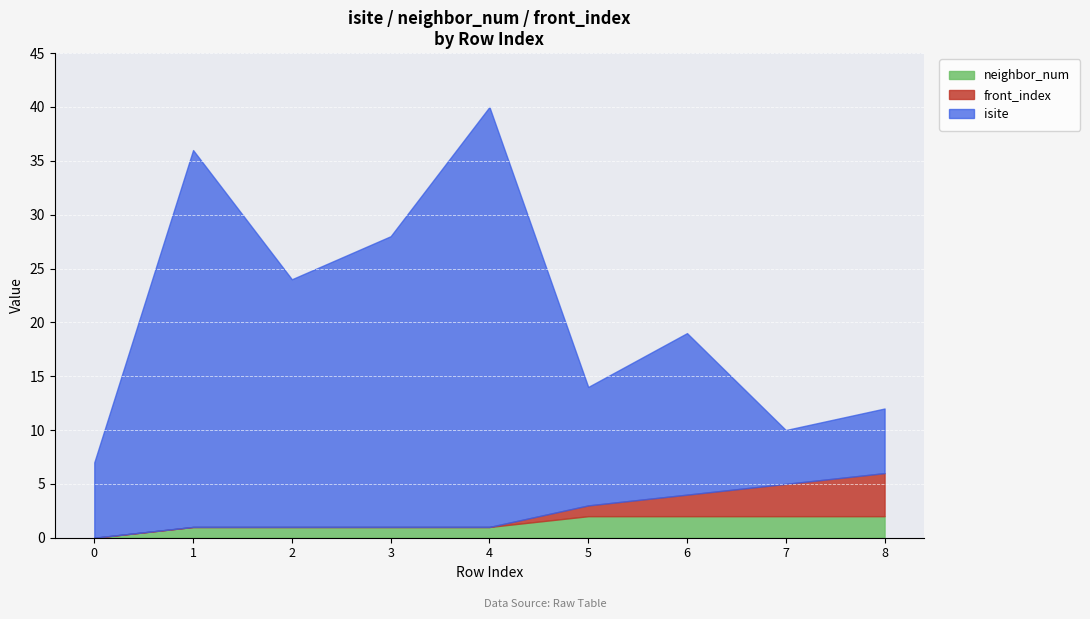

Which series changed the most between 1 and 3?

isite